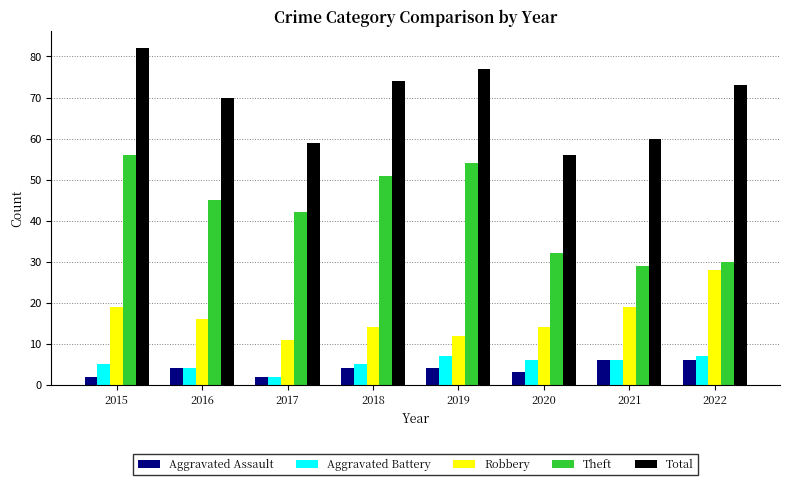

What is the value of the Theft bar at the 2nd from the left?

45